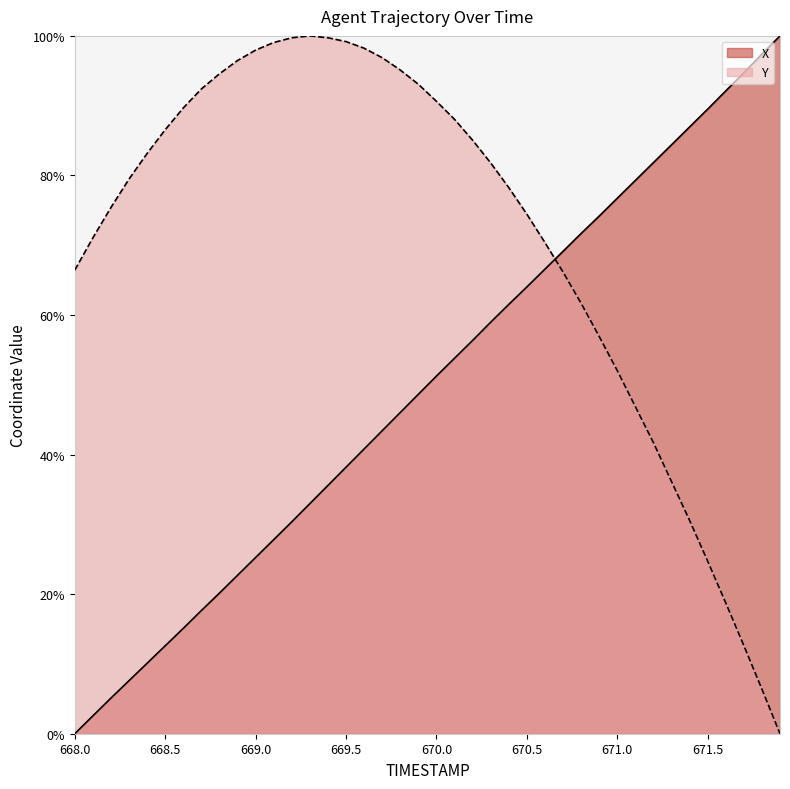

How many lines are shown in the chart?

2